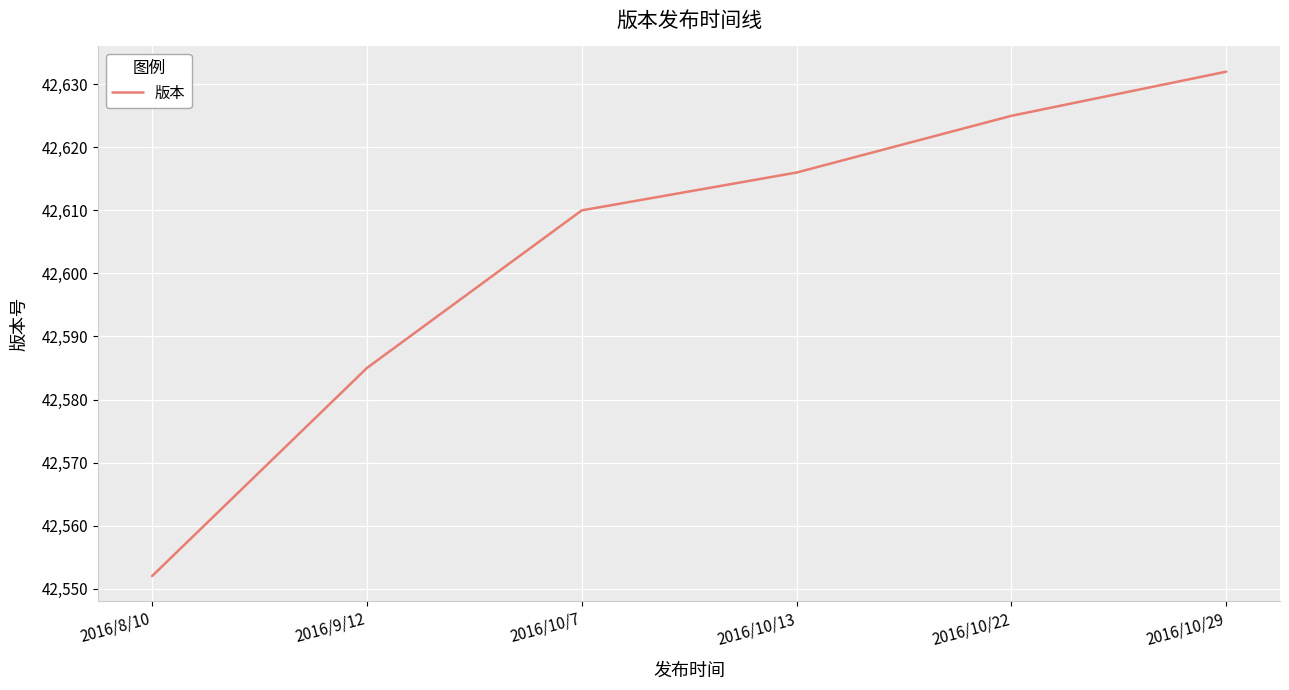

At which label is the value closest to 42592?

2016/9/12